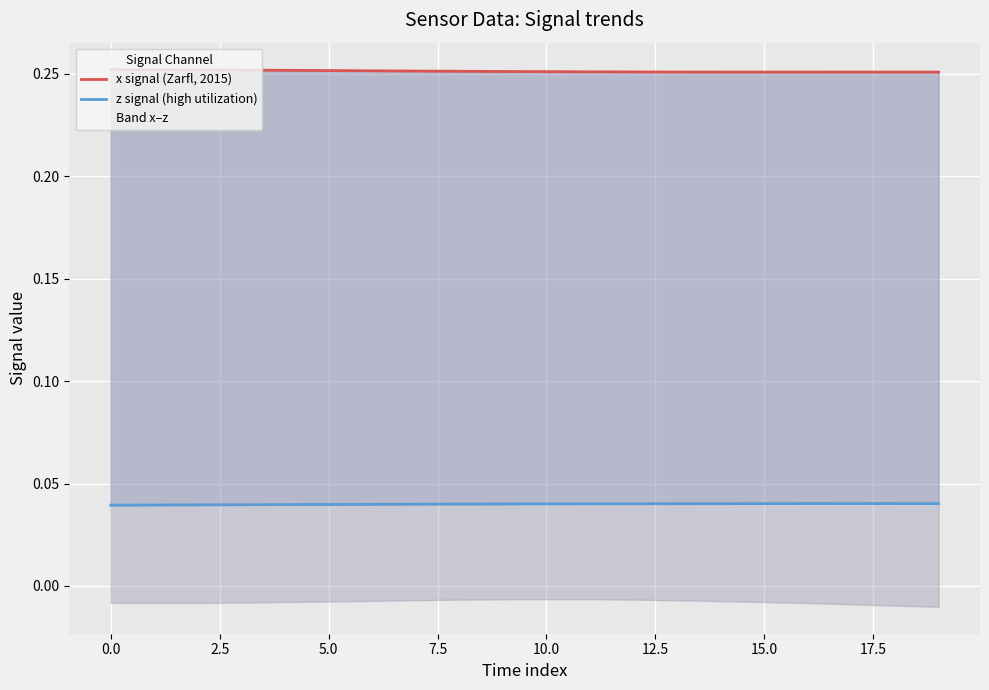

Rank the series by their maximum value, from lowest to highest.

z signal (high utilization), x signal (Zarfl, 2015)